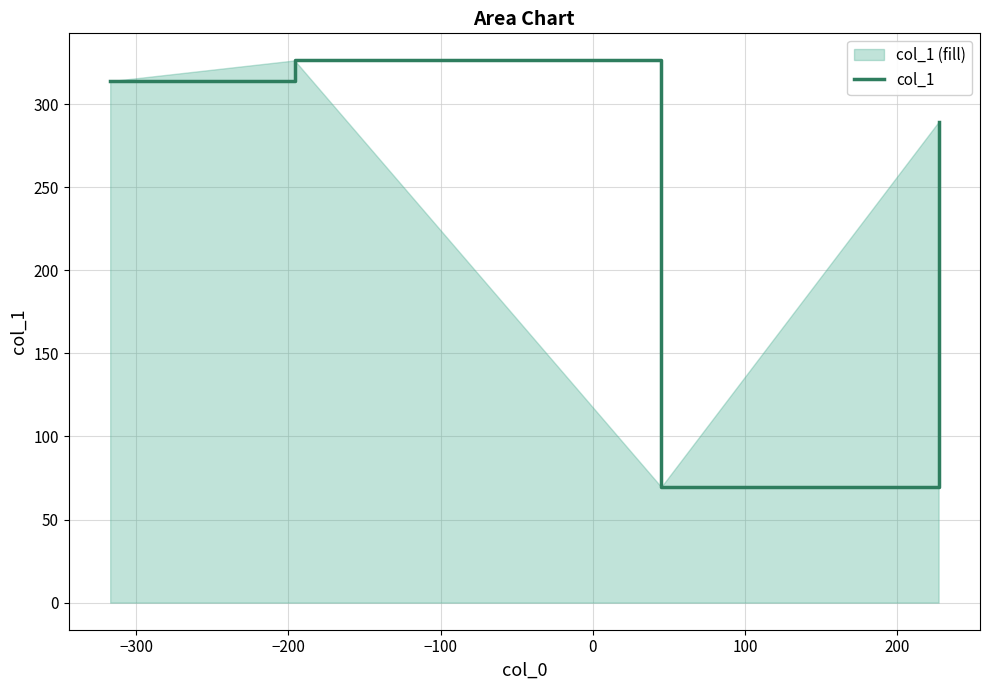

What is the minimum value shown in the chart?

69.6